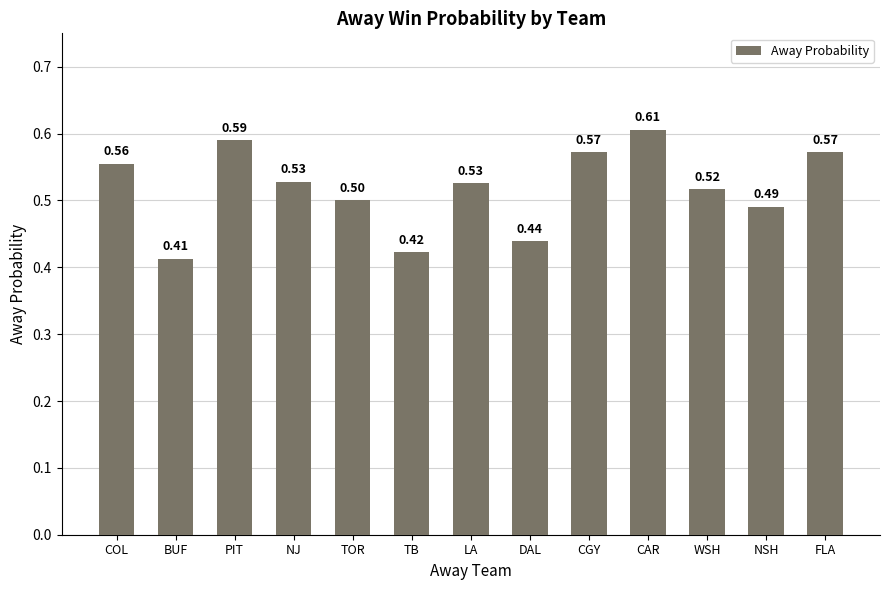

At which category does the chart reach its peak across all series?

CAR